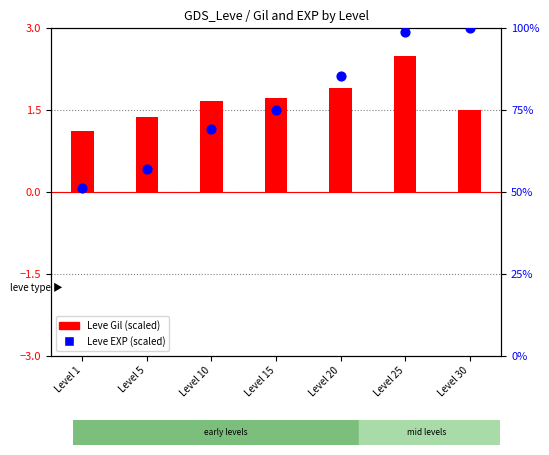

What is the total value across all series at Level 25?

5.4